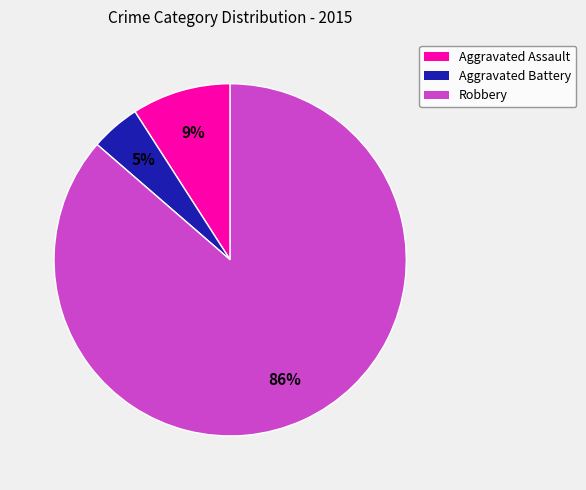

Rank the categories by value from lowest to highest.

Aggravated Battery, Aggravated Assault, Robbery